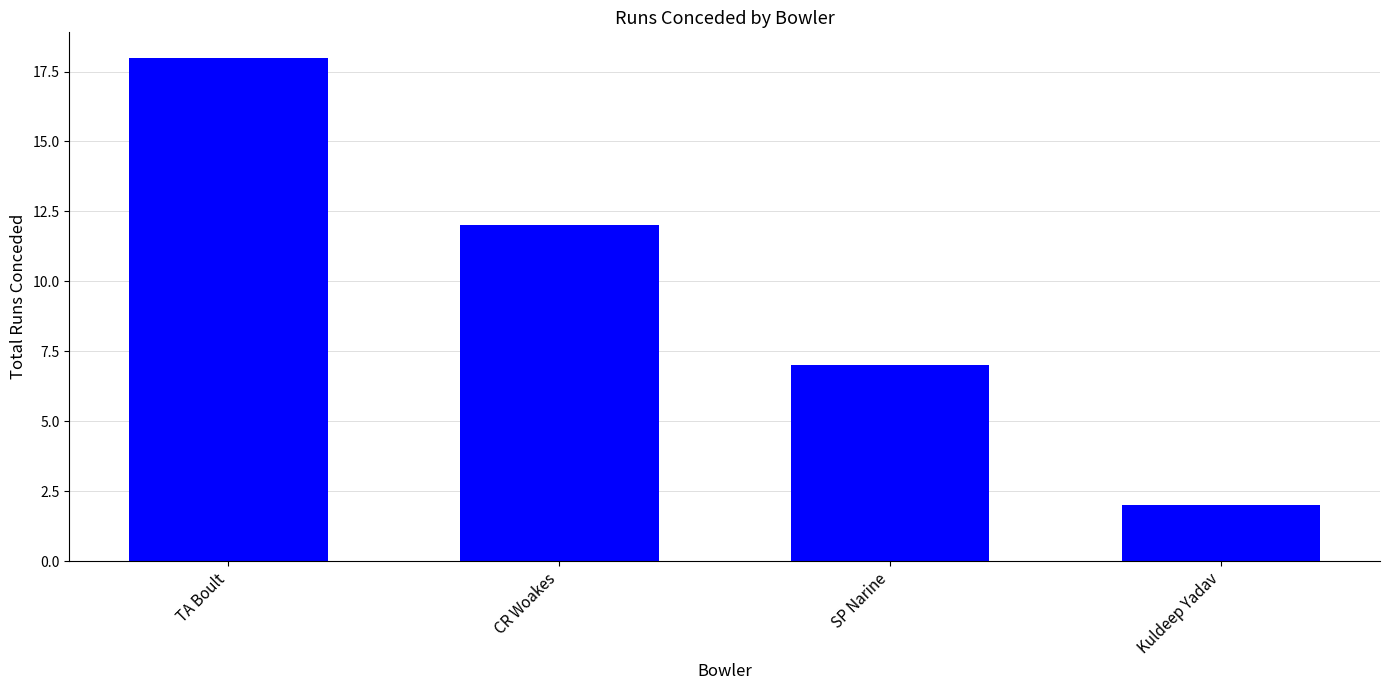

Rank the categories by value from highest to lowest.

TA Boult, CR Woakes, SP Narine, Kuldeep Yadav